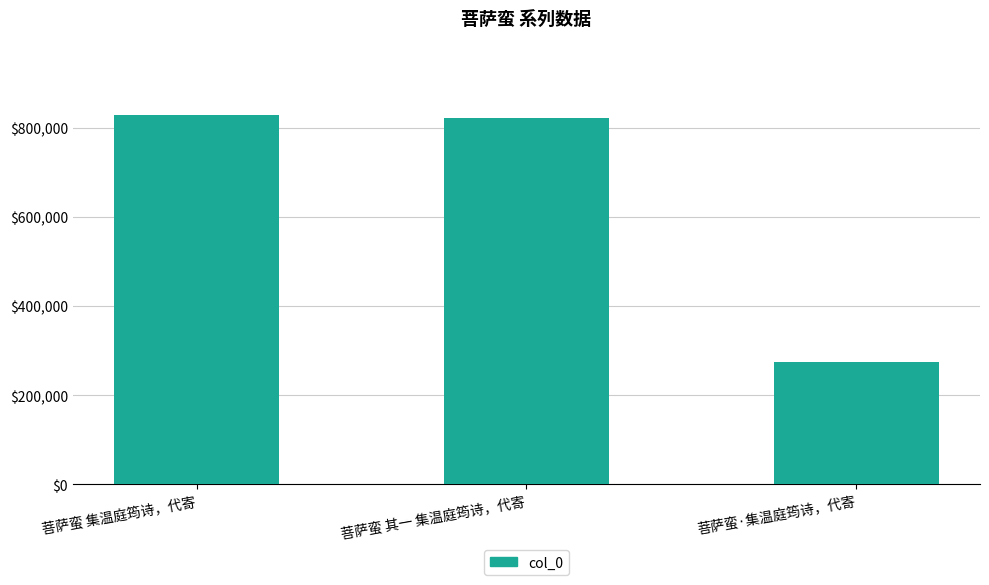

Reading right to left, list all the values displayed in this chart.

275436	822145	829274